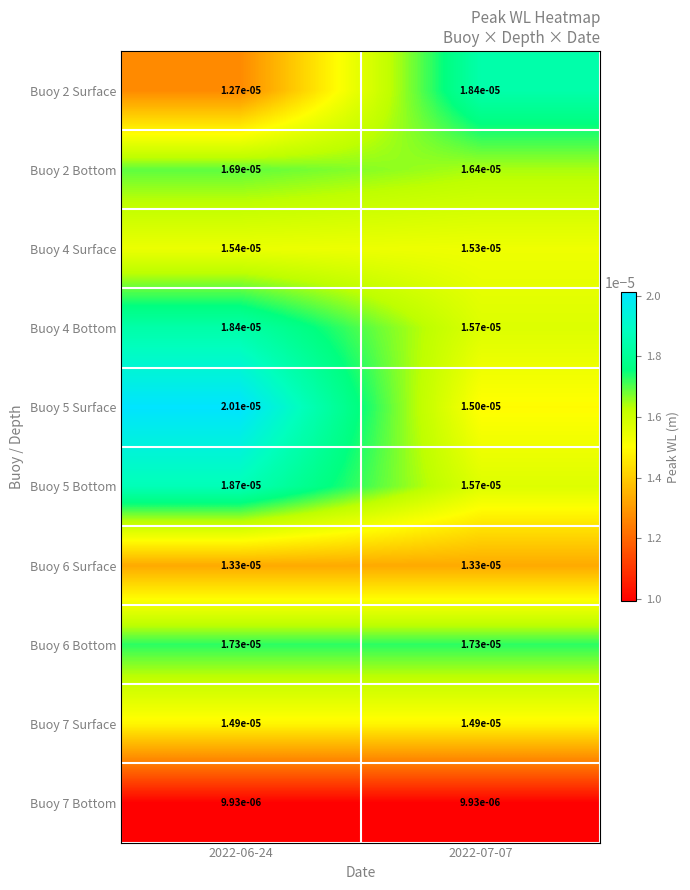

Is the value of Buoy 5 Surface at 2022-07-07 greater than the value of Buoy 2 Bottom at 2022-06-24?

No